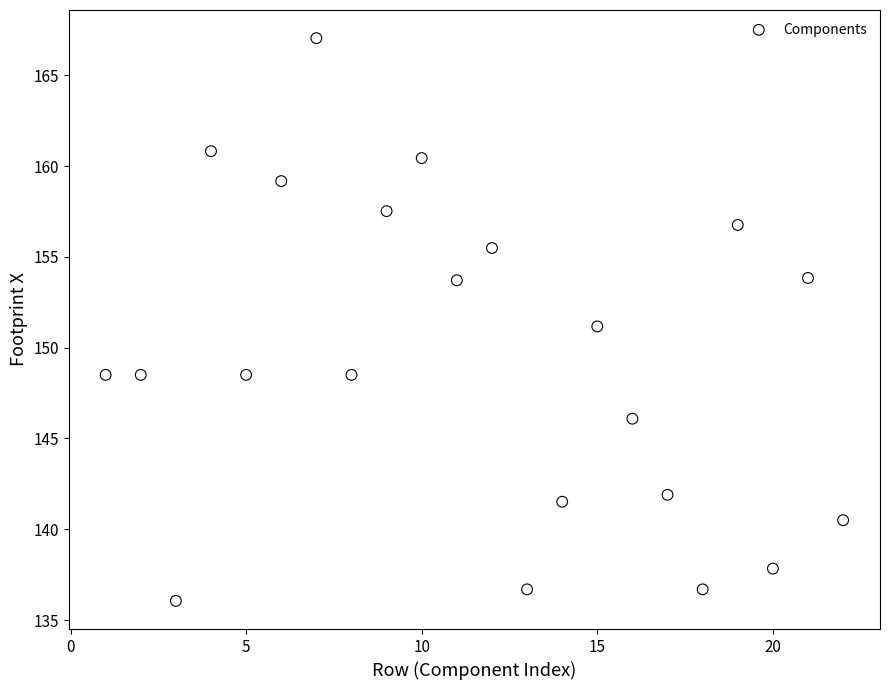

What is the range of X values (max minus min)?

21.0